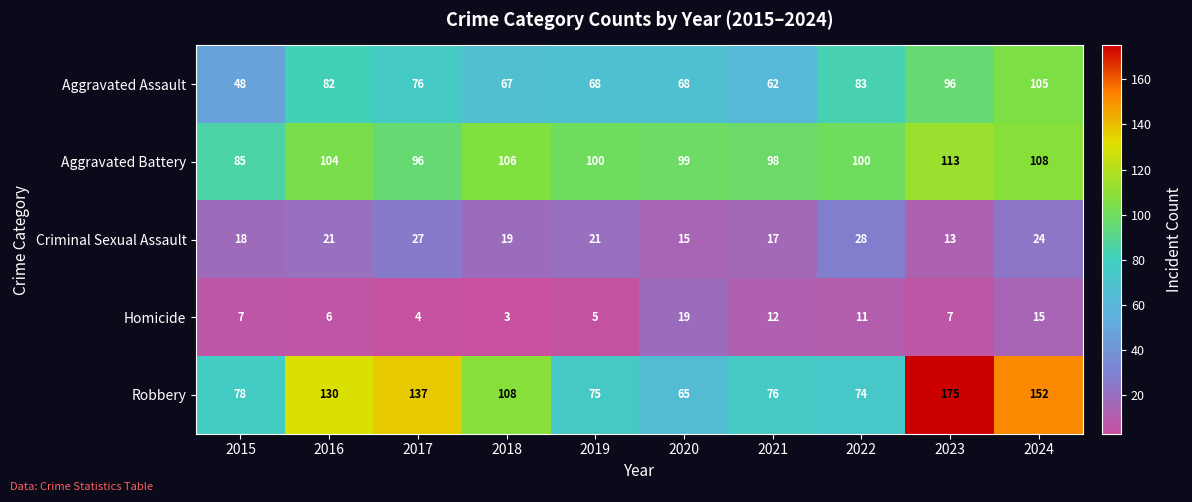

Rank the series by their maximum value, from lowest to highest.

Homicide, Criminal Sexual Assault, Aggravated Assault, Aggravated Battery, Robbery